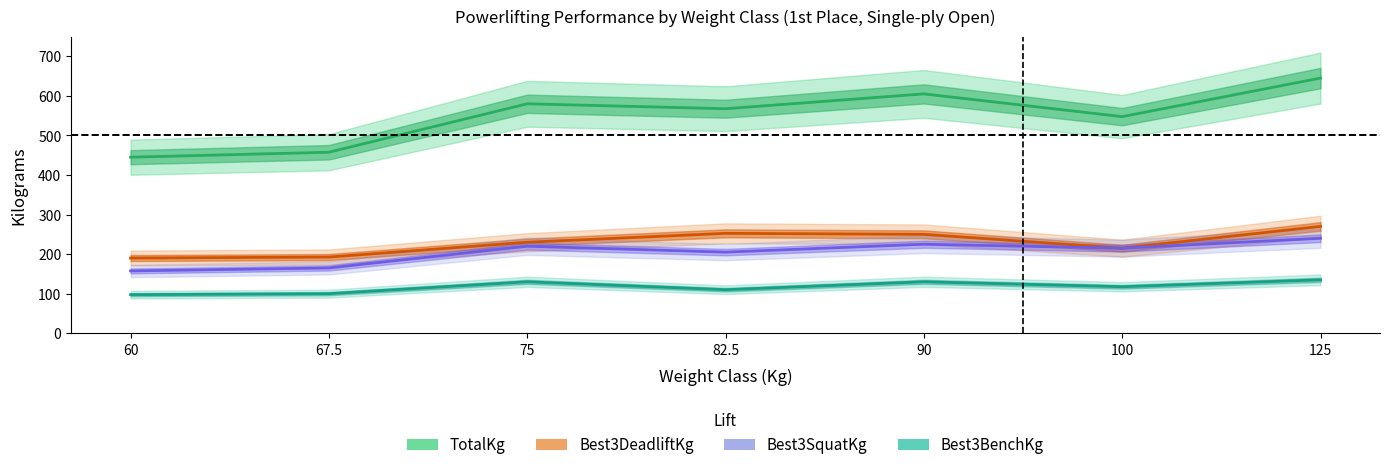

Does the chart have visible grid lines?

No